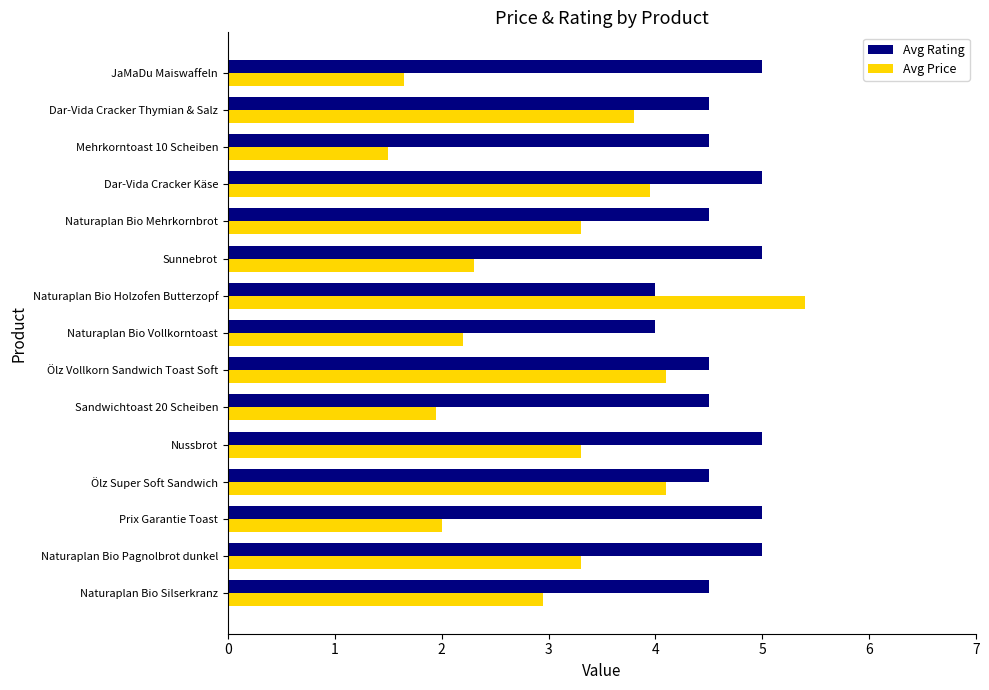

At which category is the sum across all series the highest?

Naturaplan Bio Holzofen Butterzopf